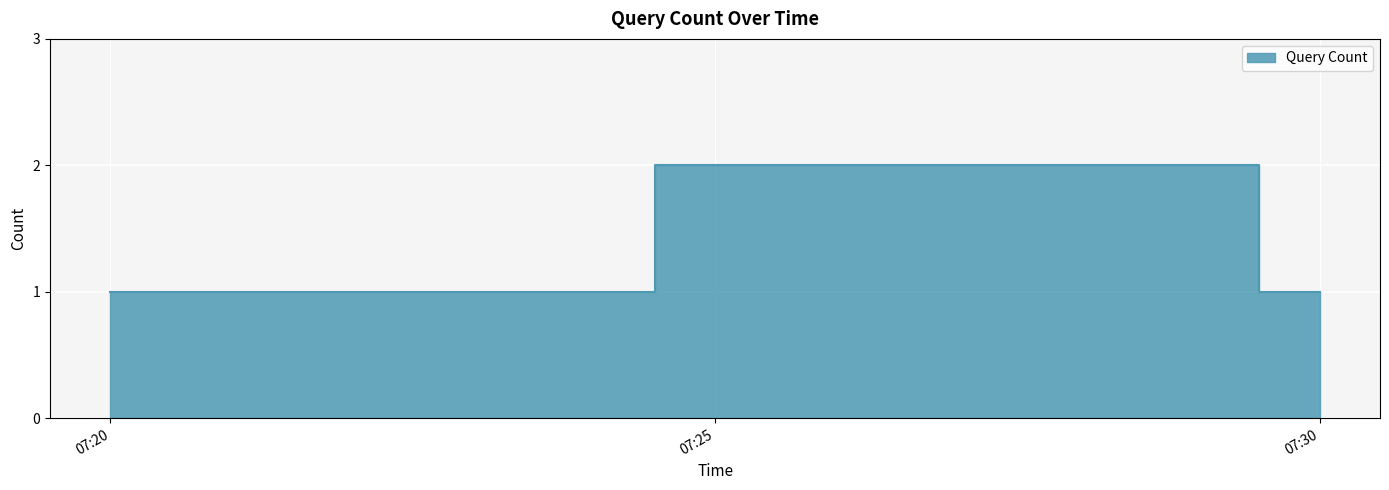

What is the ratio of the value at 2019-04-11 07:20:00 to the value at 2019-04-11 07:29:00?

0.5